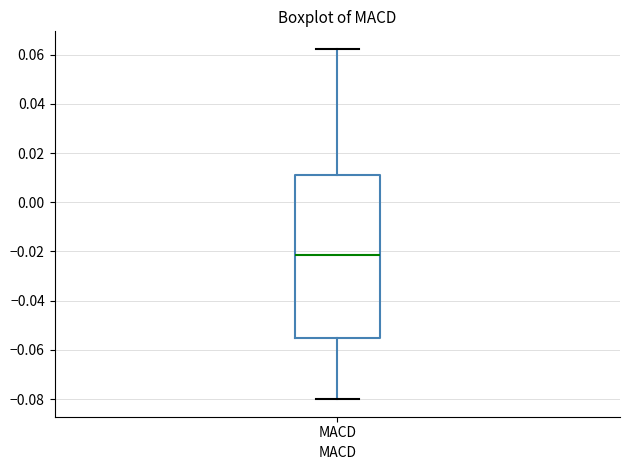

Where is the lower edge of the box for MACD on the y-axis? The values are not printed on the chart, so give them approximately, as read against the axis.

-0.056